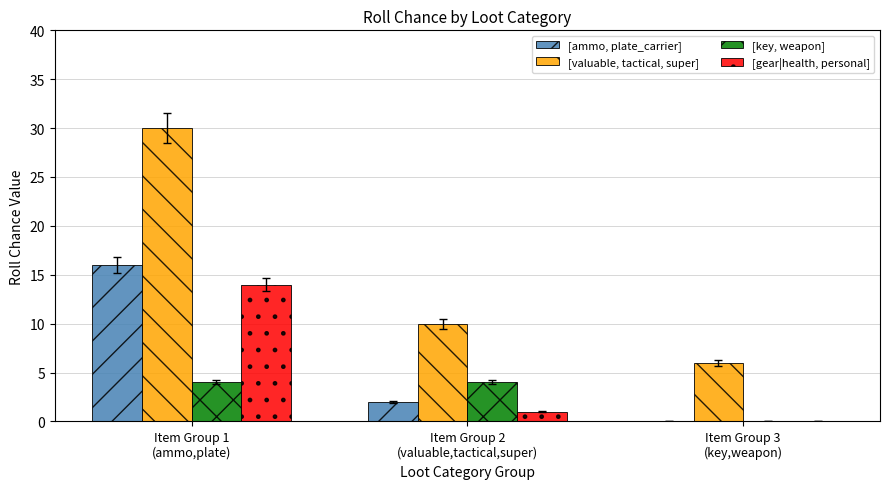

What are all the series names shown in the legend?

[ammo, plate_carrier], [valuable, tactical, super], [key, weapon], [gear|health, personal]